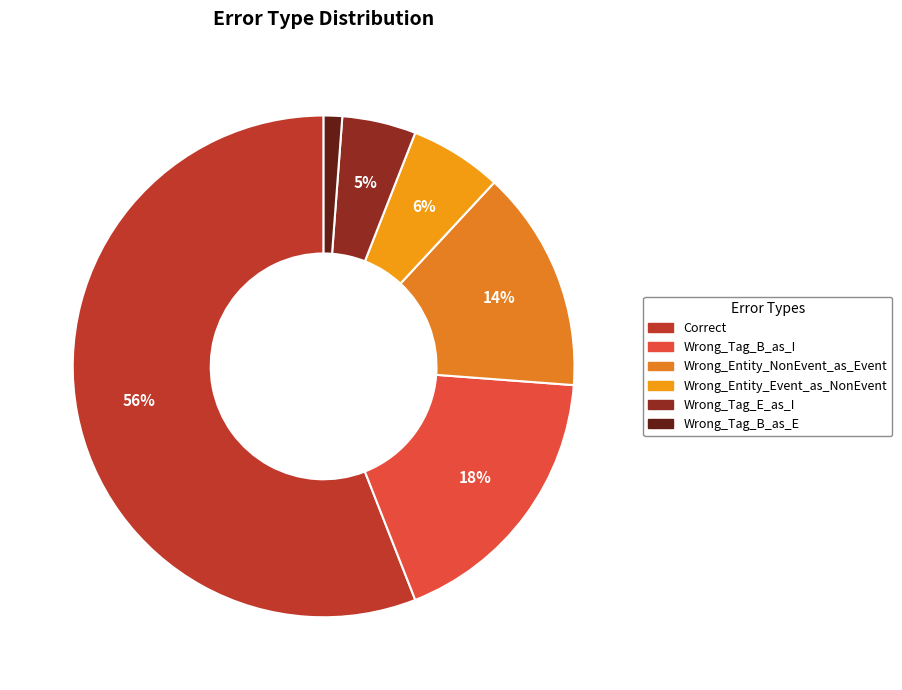

Which slice is the smallest?

Wrong_Tag_B_as_E